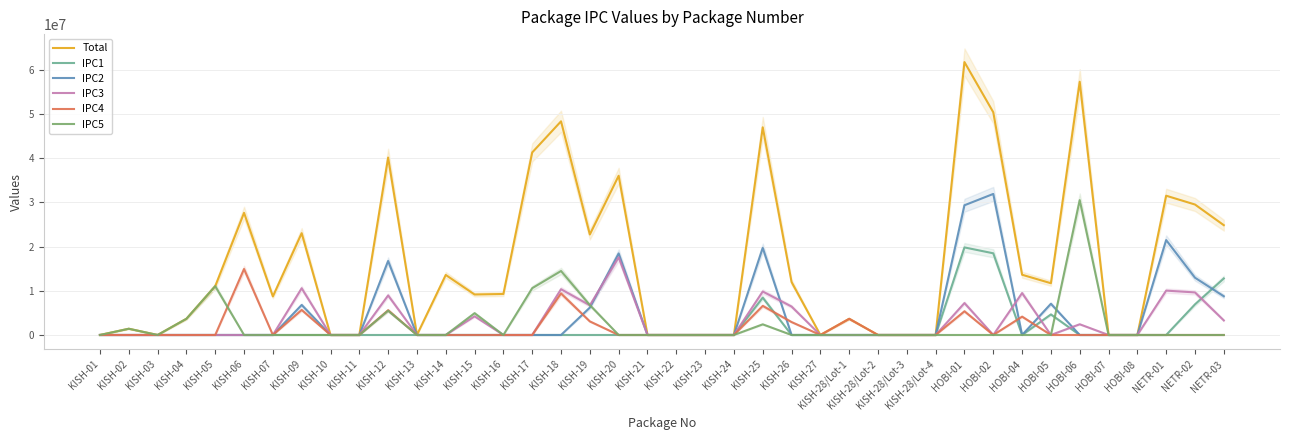

Which series has the widest spread of values?

Total